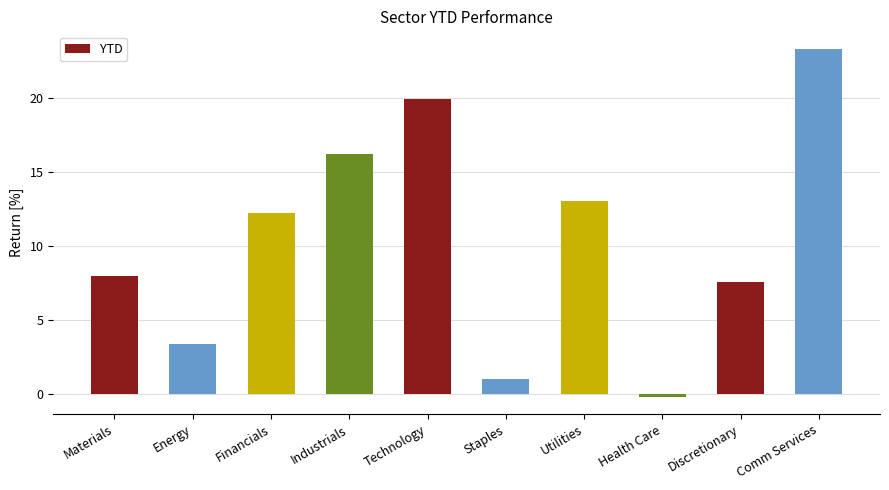

What is the average value?

10.4